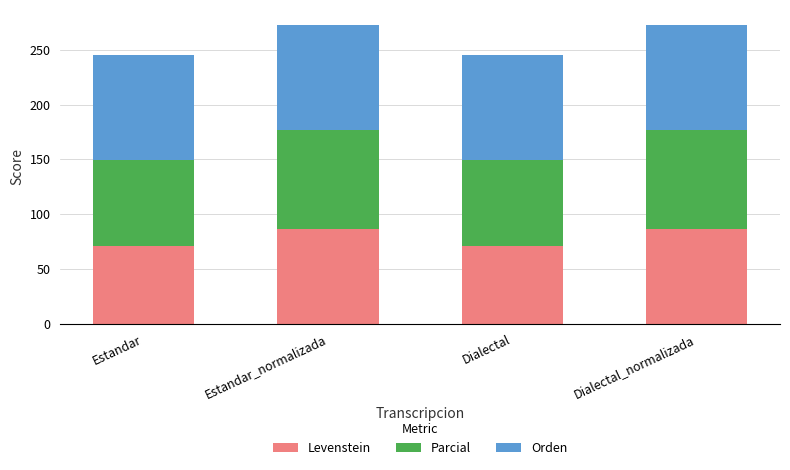

What is the average value of the Levenstein series?

79.0